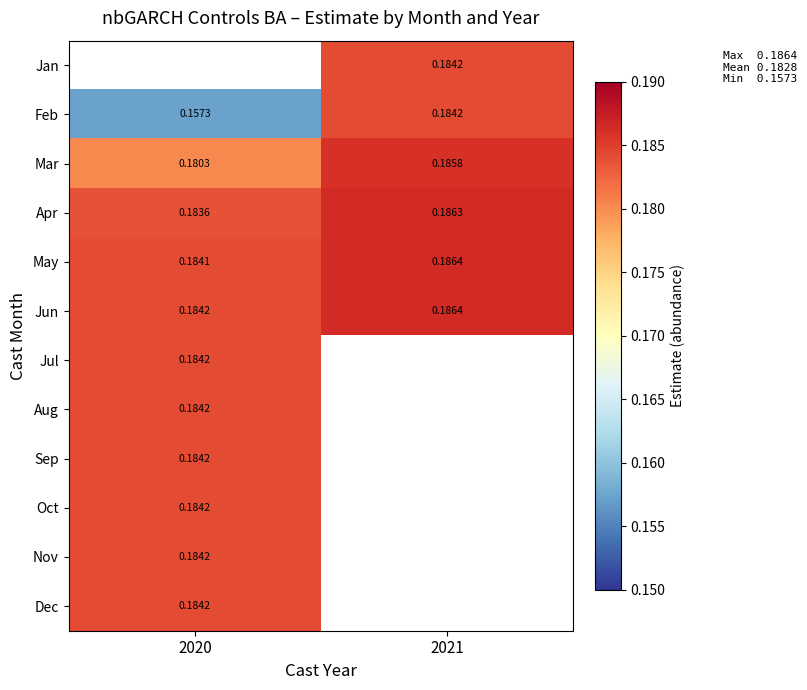

The Sep series shows 0.2 at 2020. True or false?

False